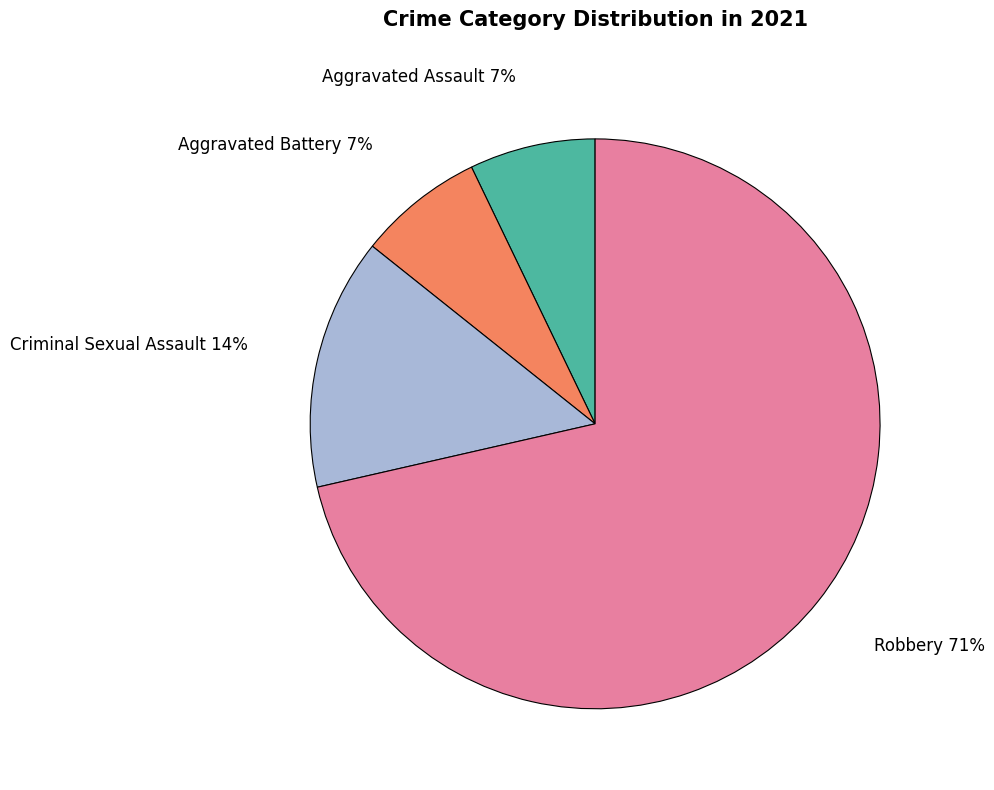

To the nearest percent, what is the average slice percentage?

25%